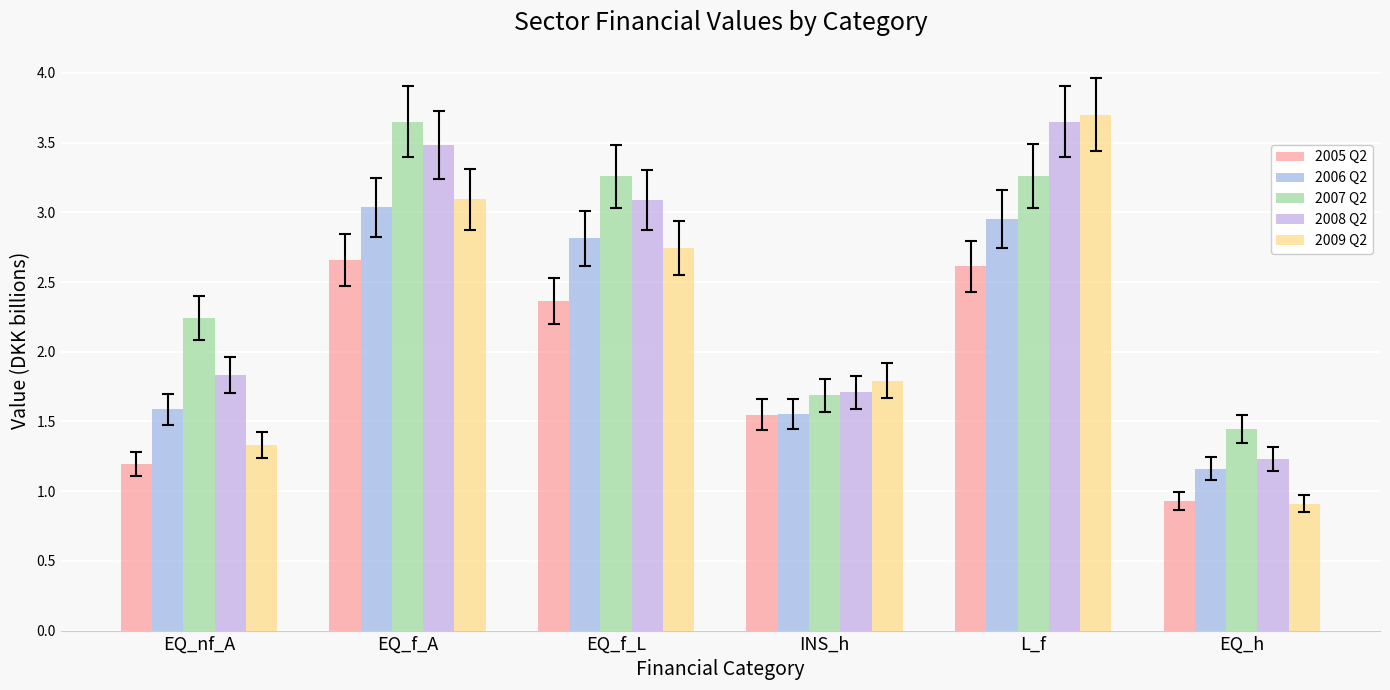

Count the number of categories in the chart.

6